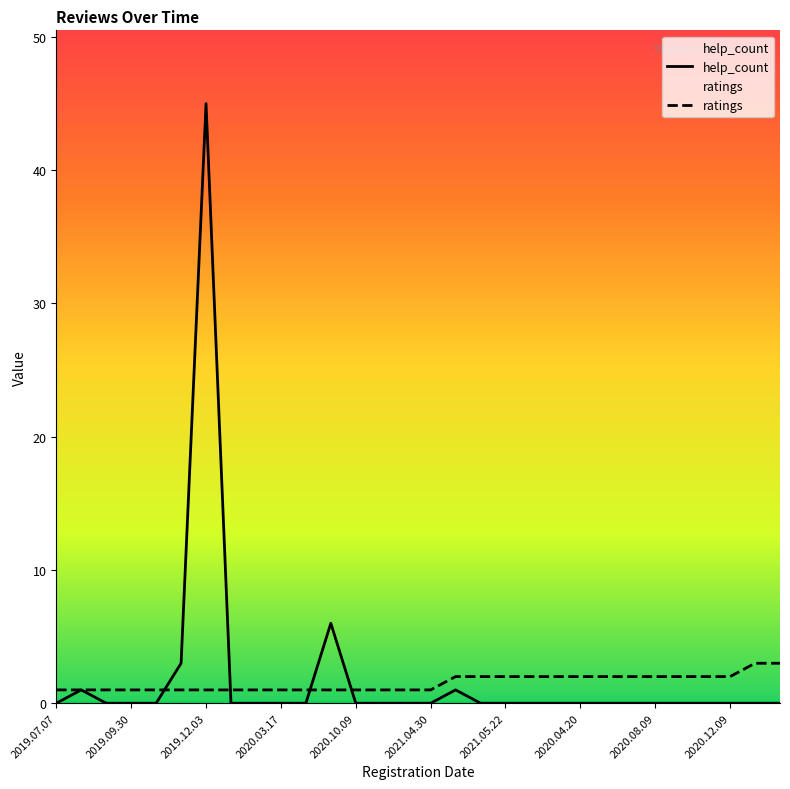

At which category is the sum across all series the highest?

2019.12.03